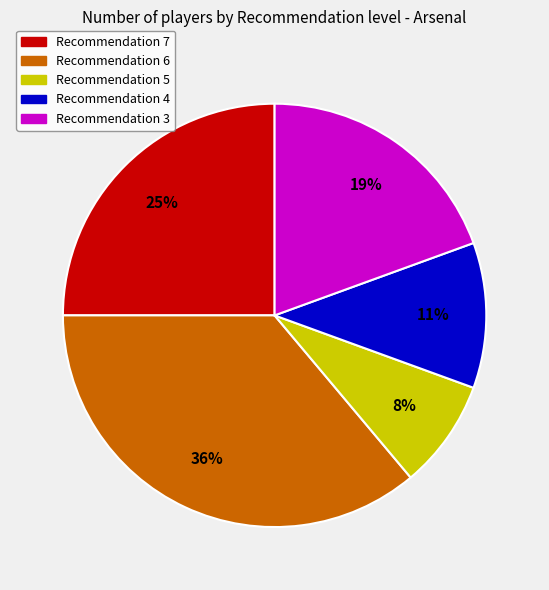

Rank the categories by value from lowest to highest.

Recommendation 5, Recommendation 4, Recommendation 3, Recommendation 7, Recommendation 6